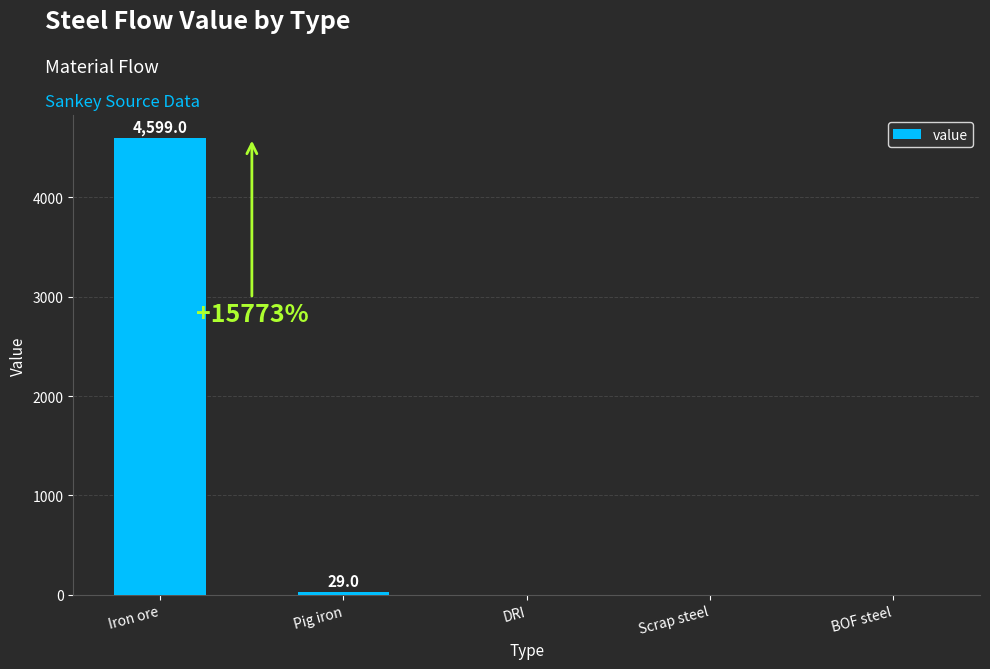

What is the greatest value displayed?

4599.0